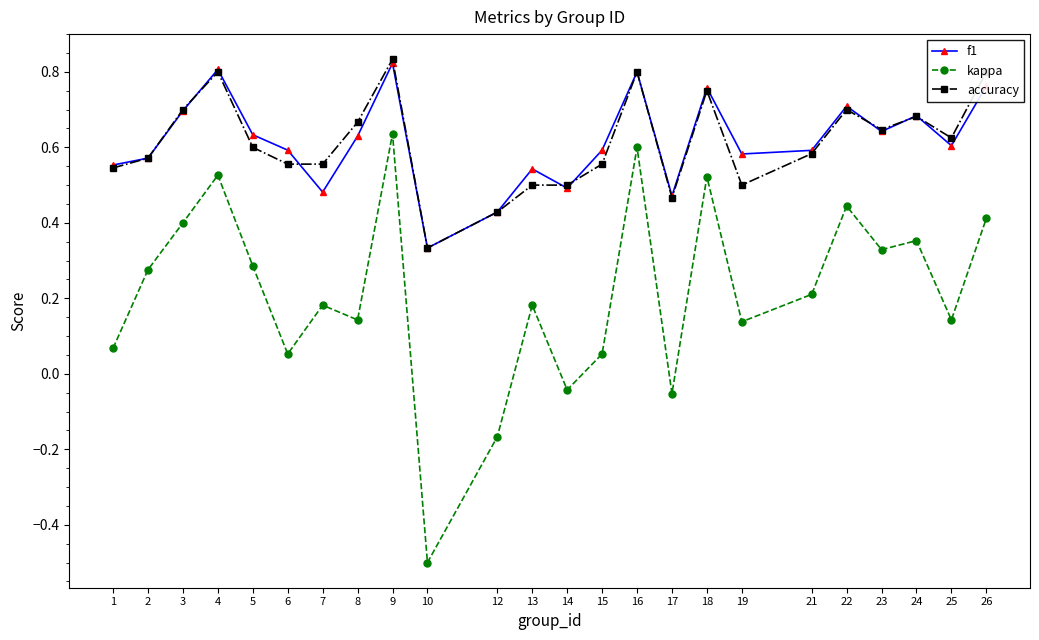

The value of accuracy at 1 is 0.5. True or false?

True